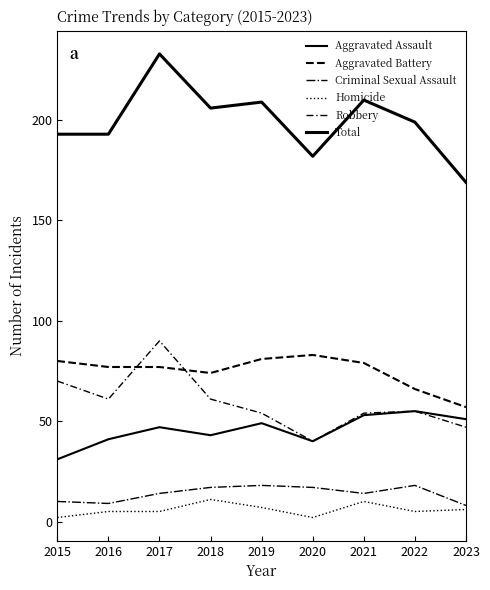

Where is Robbery nearest to the value 65?

2016